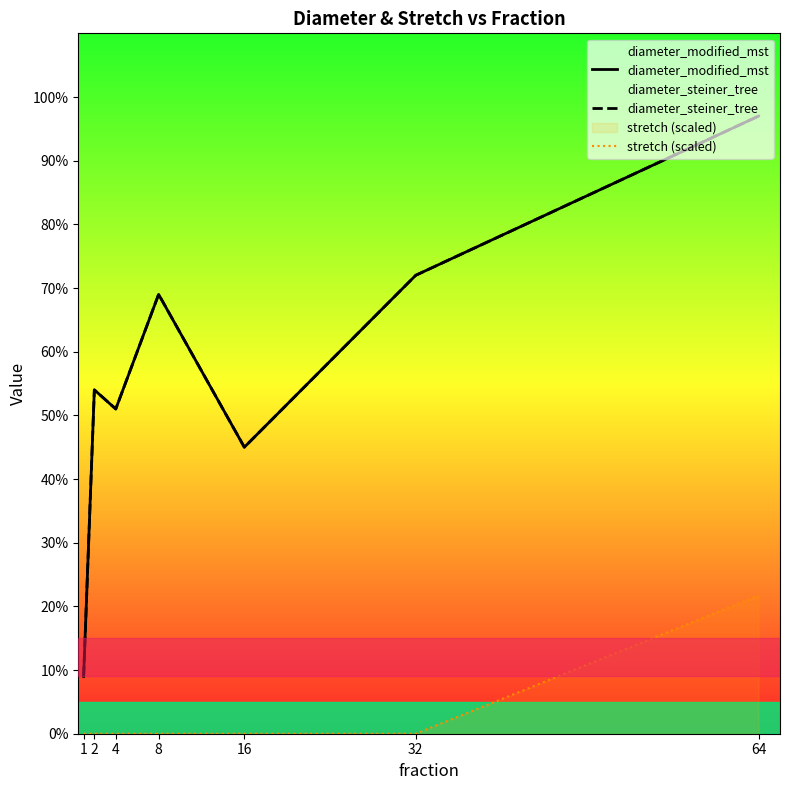

Rank the categories by diameter_modified_mst value from lowest to highest.

1, 16, 4, 2, 8, 32, 64